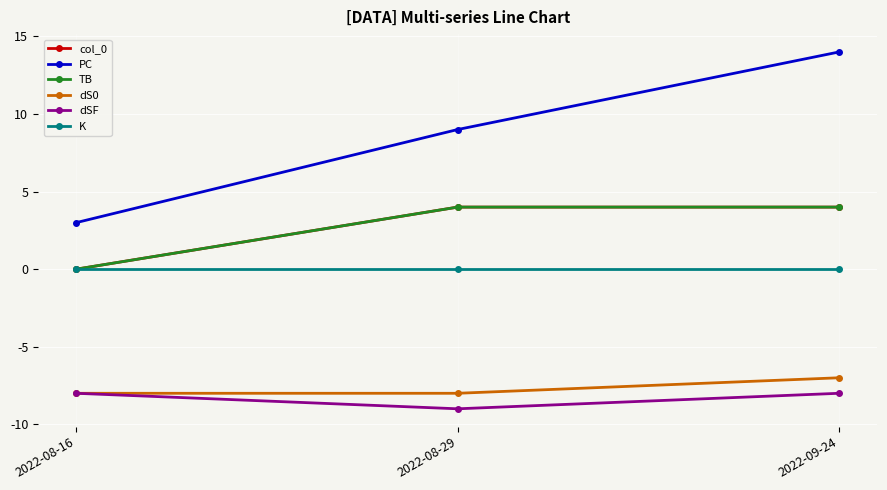

Reading left to right, what are all the values shown in this chart?

col_0: 2022-08-16=0	2022-08-29=4	2022-09-24=4
PC: 2022-08-16=3	2022-08-29=9	2022-09-24=14
TB: 2022-08-16=0	2022-08-29=4	2022-09-24=4
dS0: 2022-08-16=-8	2022-08-29=-8	2022-09-24=-7
dSF: 2022-08-16=-8	2022-08-29=-9	2022-09-24=-8
K: 2022-08-16=0	2022-08-29=0	2022-09-24=0